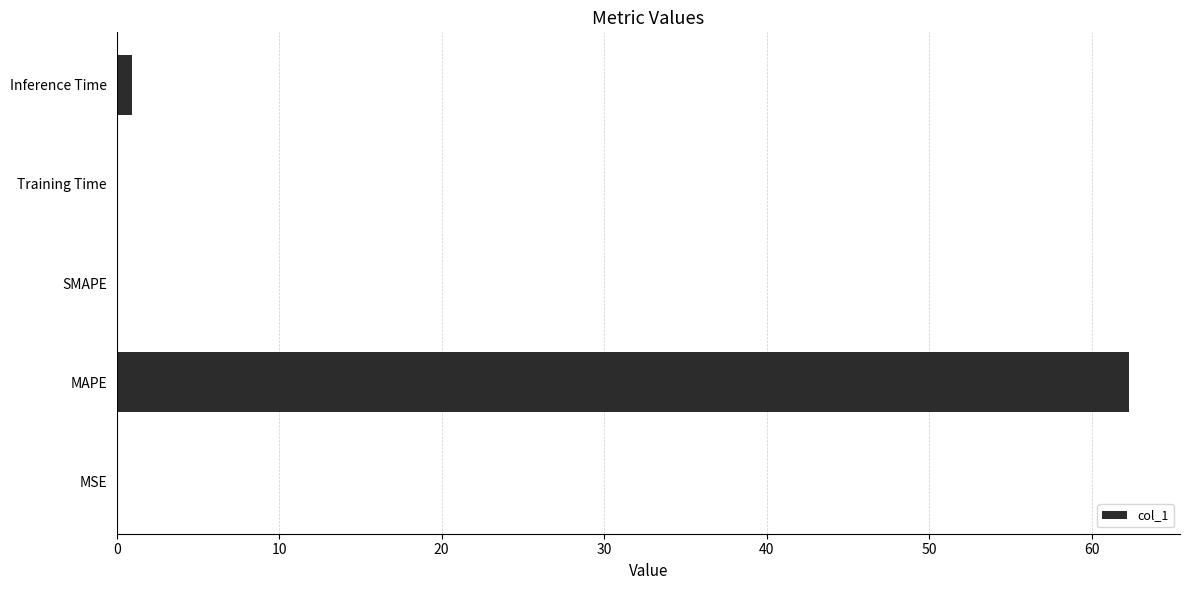

What is the change in value from MAPE to SMAPE?

-62.3